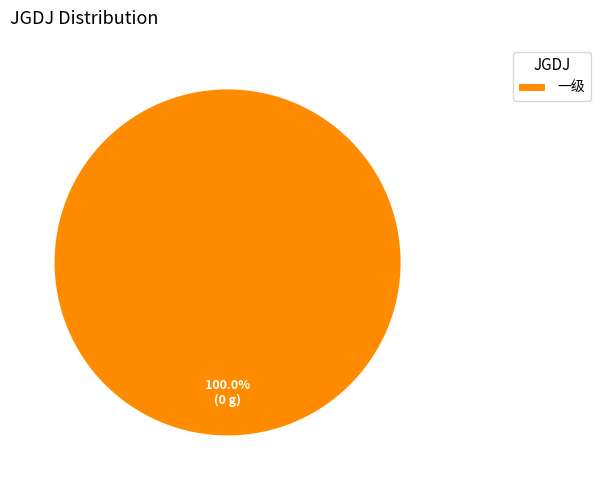

Is there a majority slice in this chart?

Yes